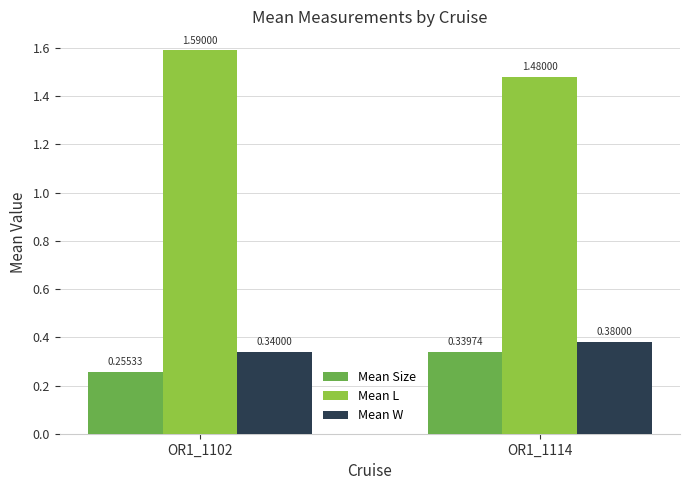

Which series has the largest range (max minus min)?

Mean L